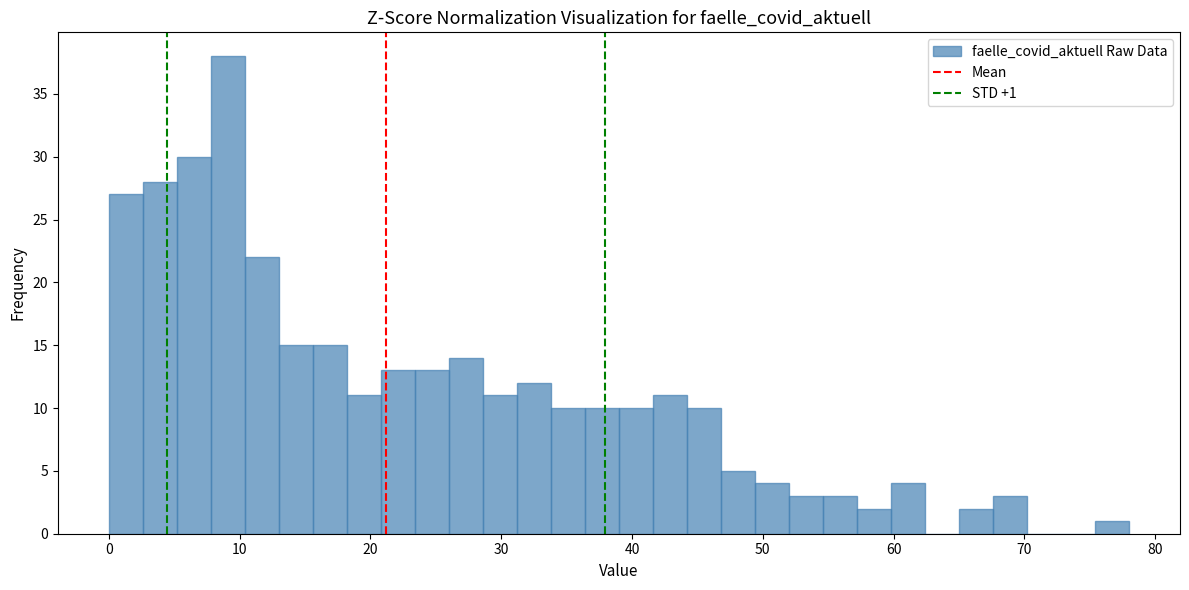

Around what value on the x-axis is the tallest bar? Give the approximate position of its centre, as read against the axis.

9